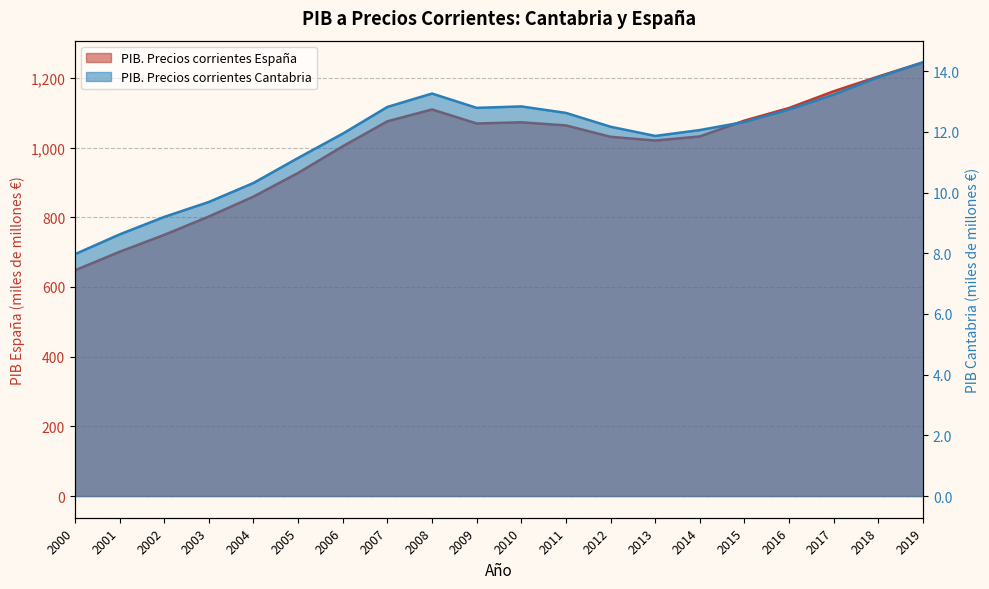

True or false: PIB. Precios corrientes Cantabria and PIB. Precios corrientes España intersect in this chart.

False